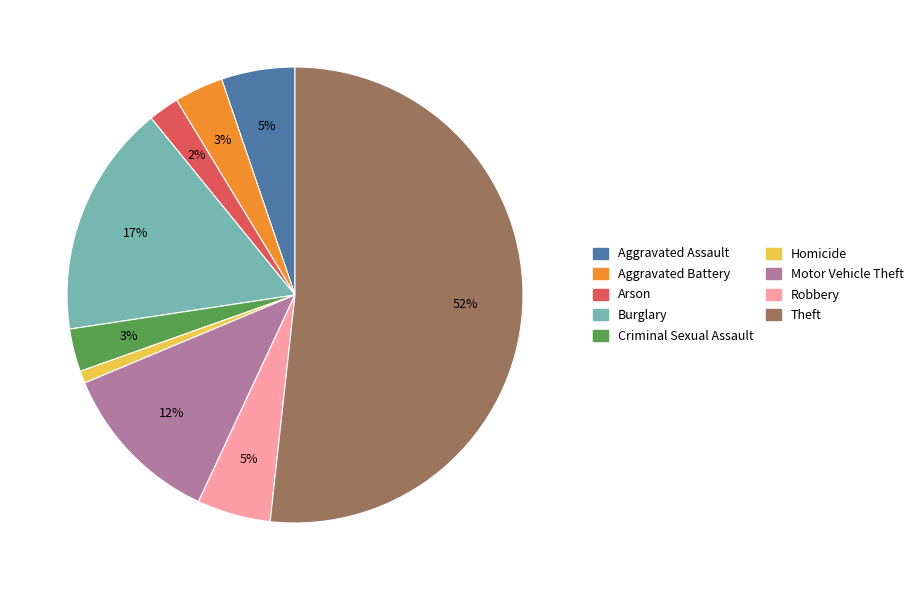

Is the sum of Theft and Burglary greater than half?

Yes